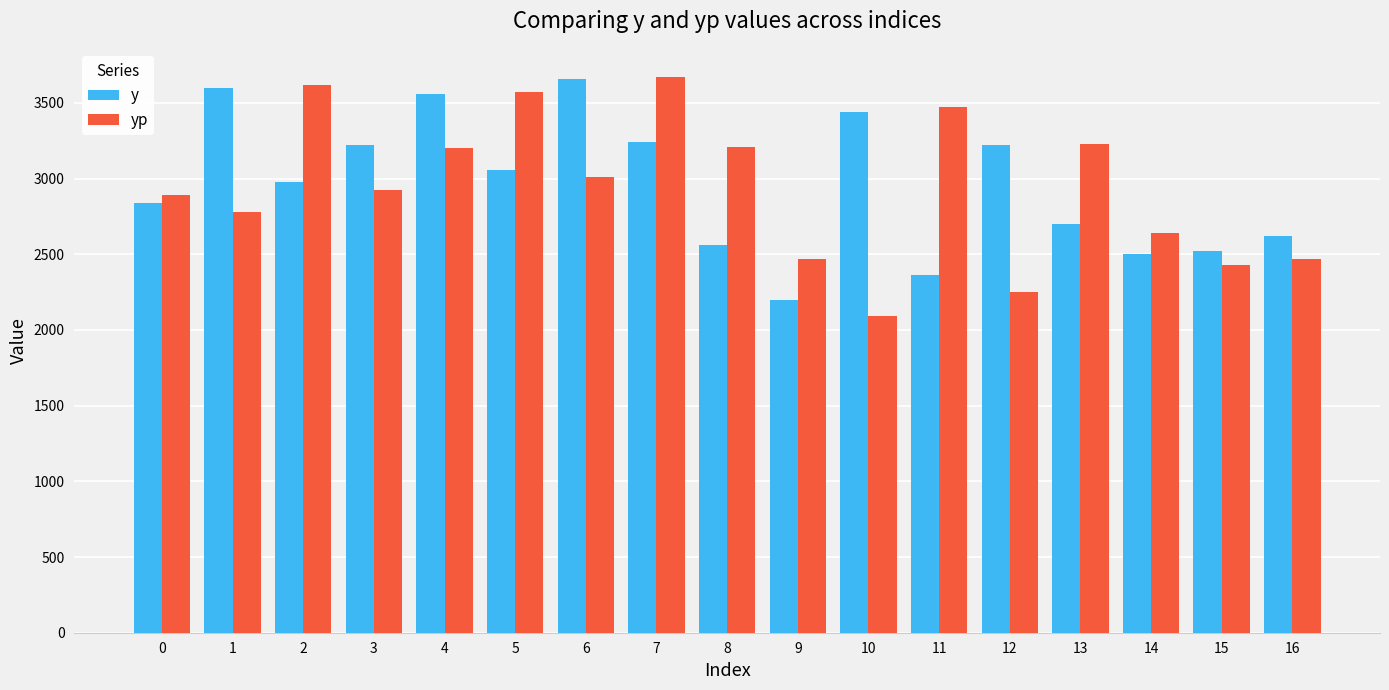

What value does the y series have at 9?

2200.0